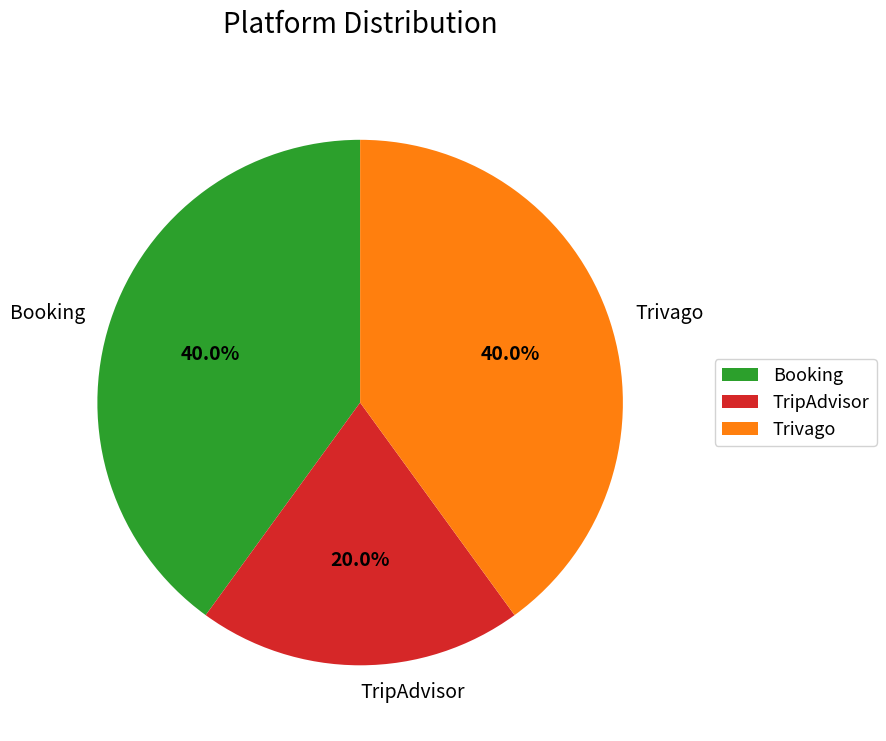

Which slice is the smallest?

TripAdvisor